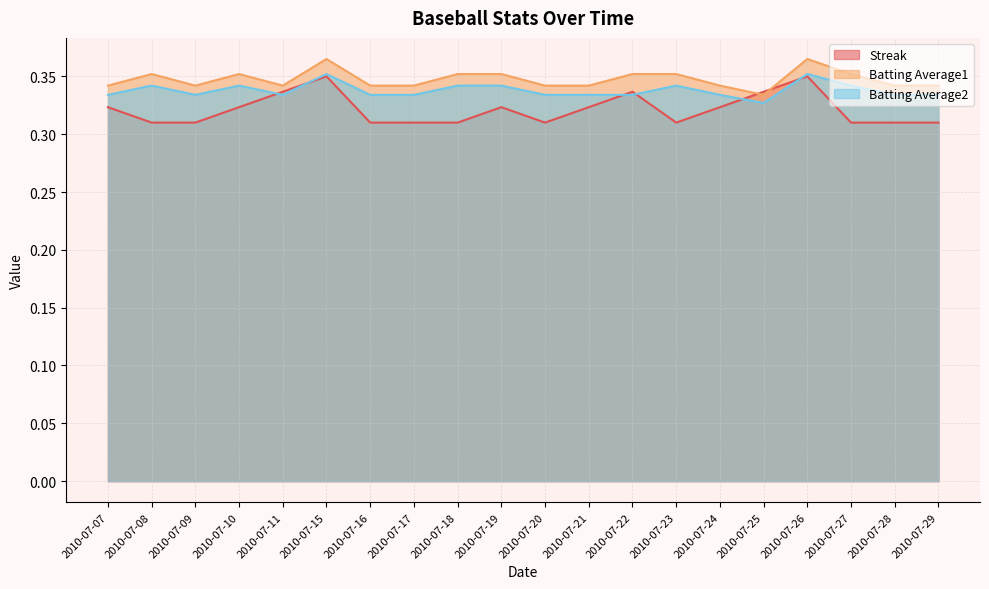

Rank the series by their maximum value, from lowest to highest.

Streak, Batting Average2, Batting Average1